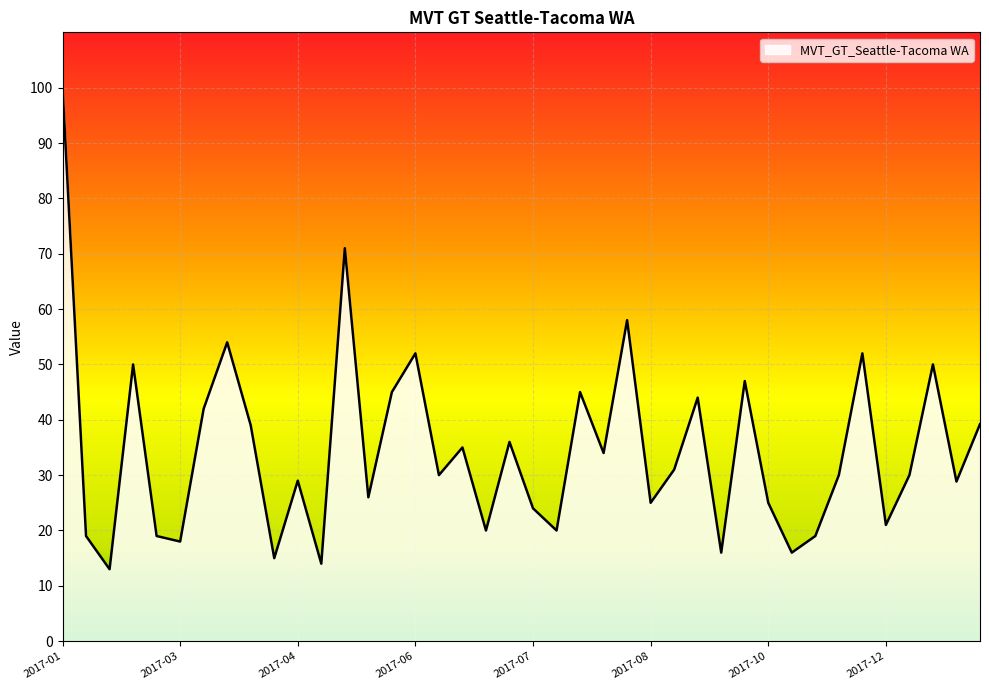

What is the greatest value displayed?

100.0